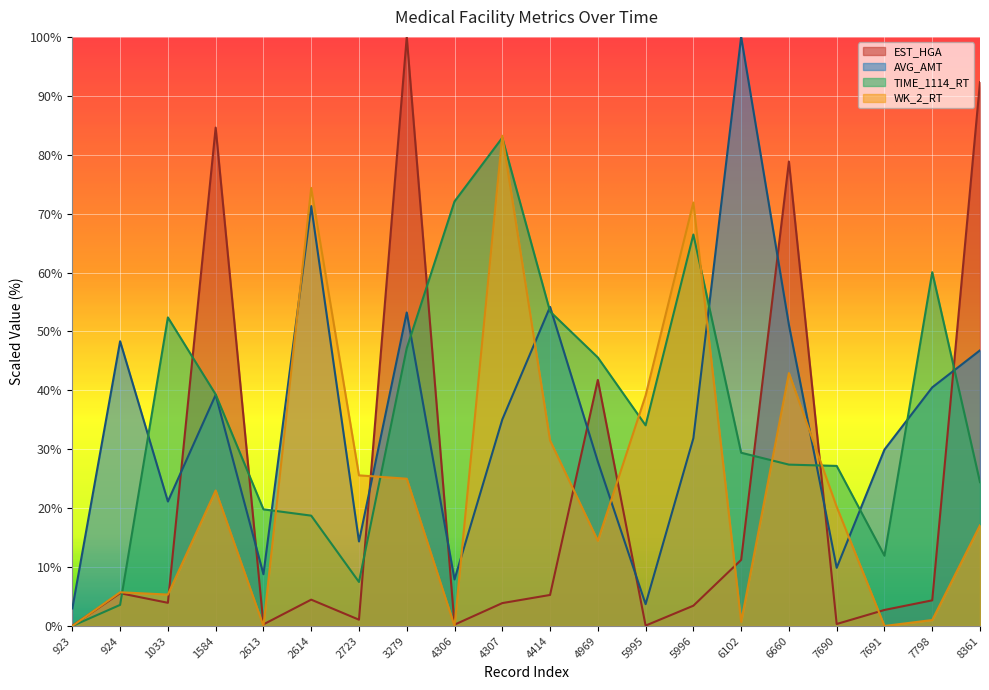

True or false: WK_2_RT and TIME_1114_RT cross at least once.

True